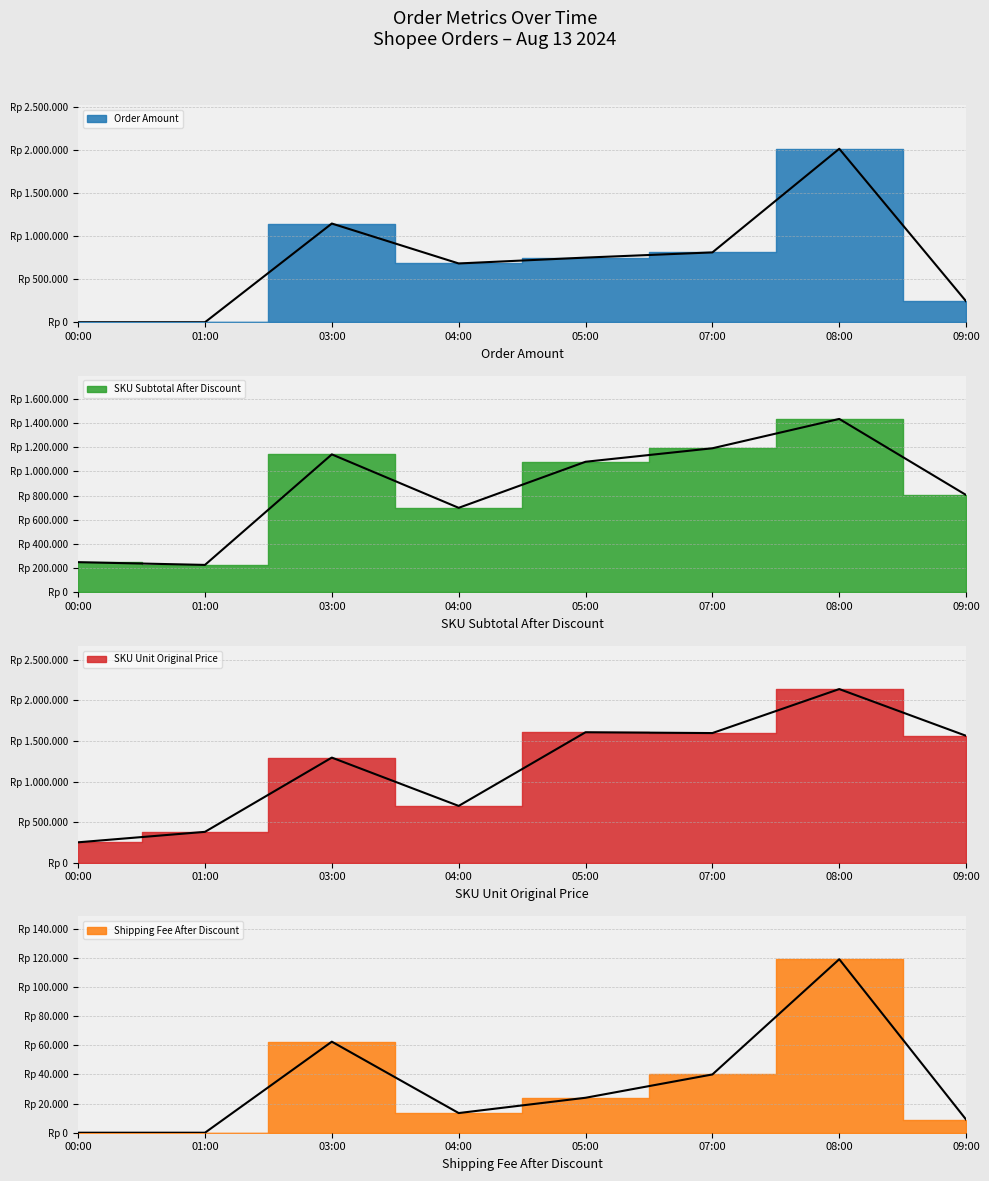

At how many categories does at least one series exceed 70725?

8